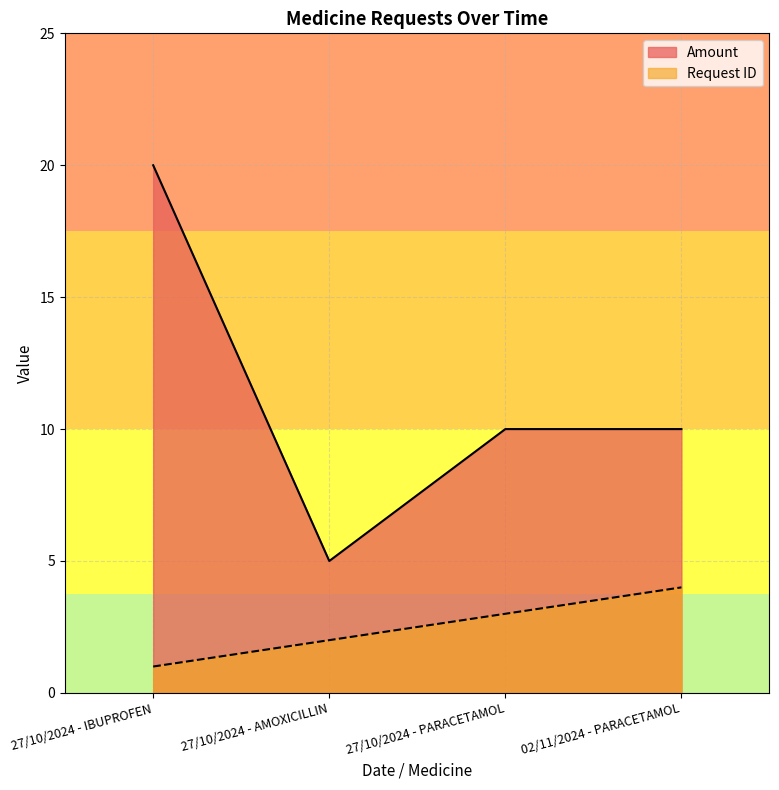

Reading right to left, extract all data points from this chart.

Amount: 02/11/2024 - PARACETAMOL=10	27/10/2024 - PARACETAMOL=10	27/10/2024 - AMOXICILLIN=5	27/10/2024 - IBUPROFEN=20
Request ID: 02/11/2024 - PARACETAMOL=4	27/10/2024 - PARACETAMOL=3	27/10/2024 - AMOXICILLIN=2	27/10/2024 - IBUPROFEN=1